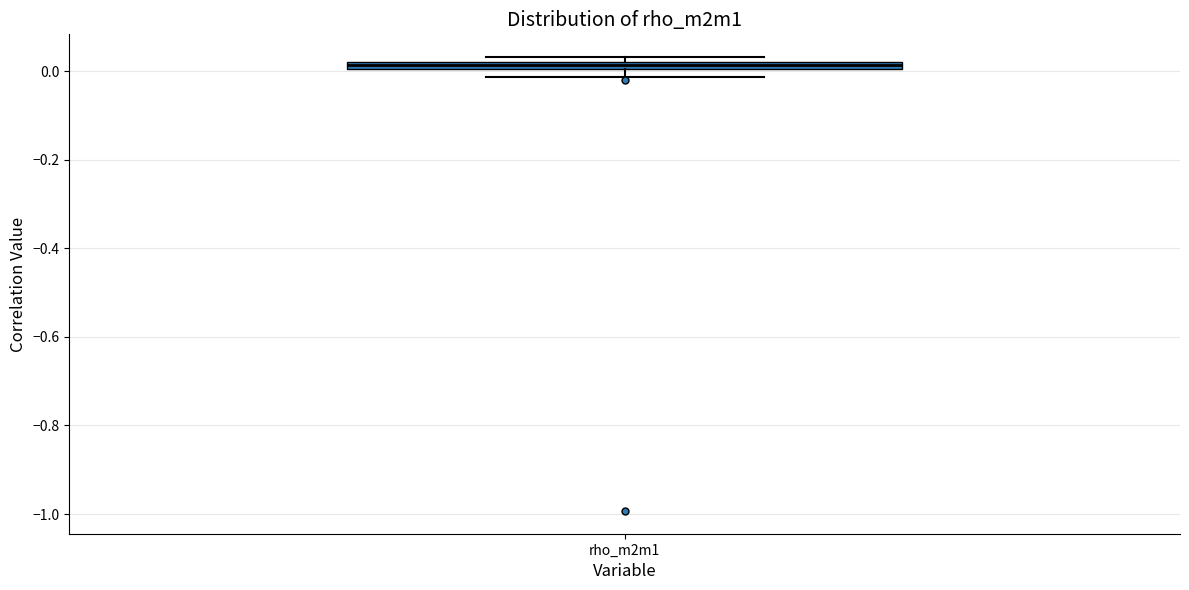

Where is the upper edge of the box for rho_m2m1 on the y-axis? The values are not printed on the chart, so give them approximately, as read against the axis.

0.02